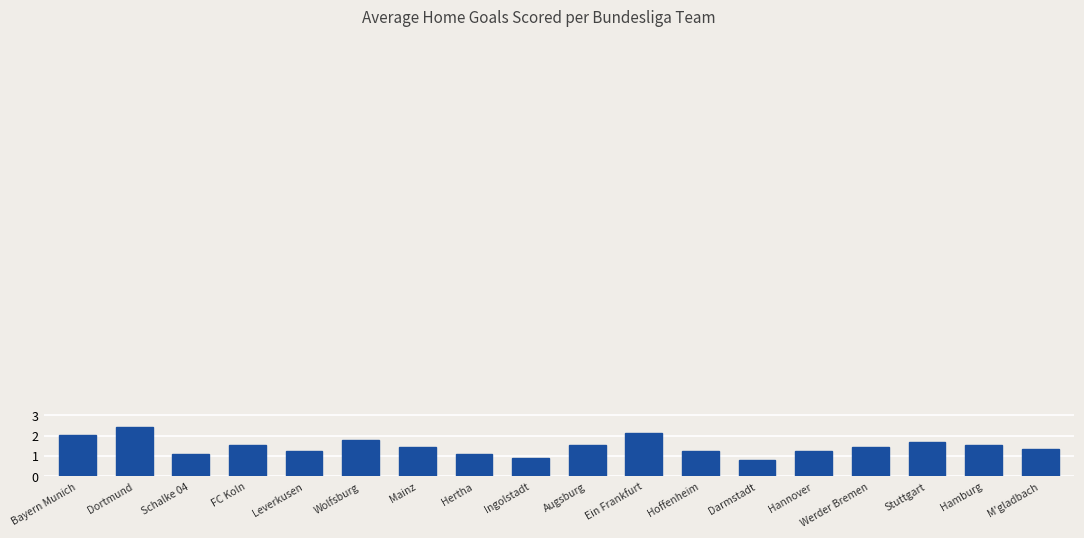

The value at Bayern Munich is 2.0. True or false?

True